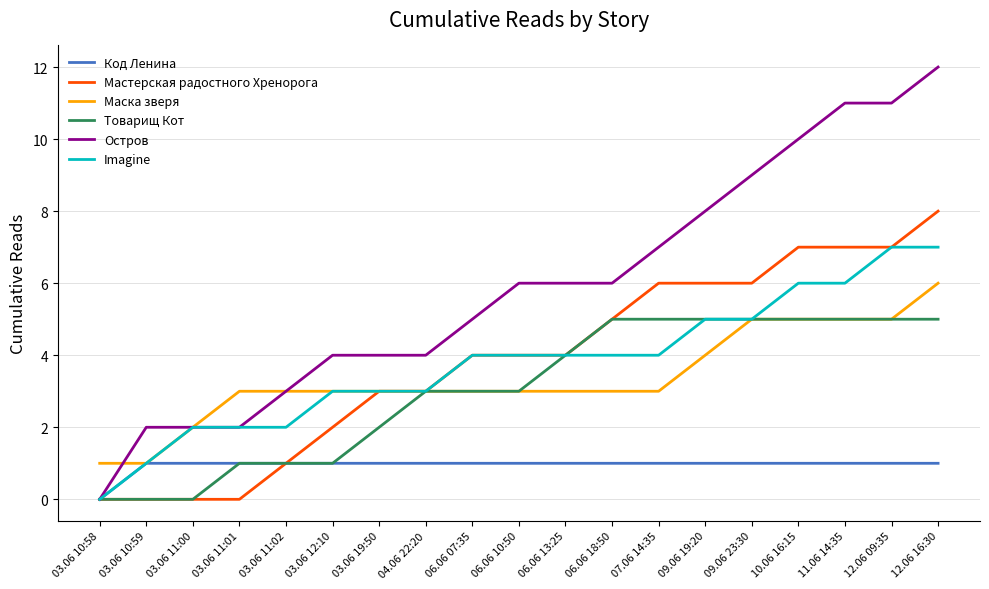

Which series changed the most between 03.06 12:10 and 11.06 14:35?

Остров